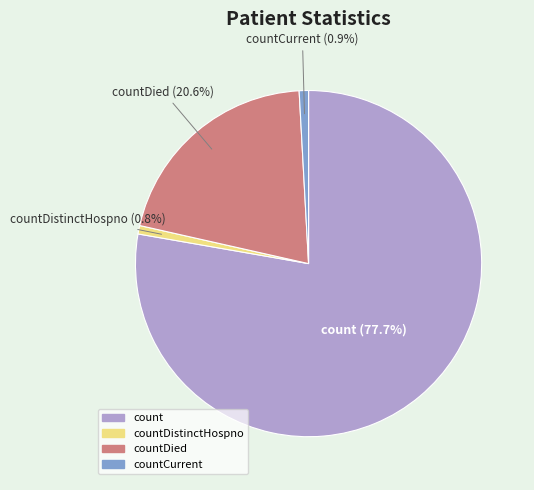

Is there a majority slice in this chart?

Yes